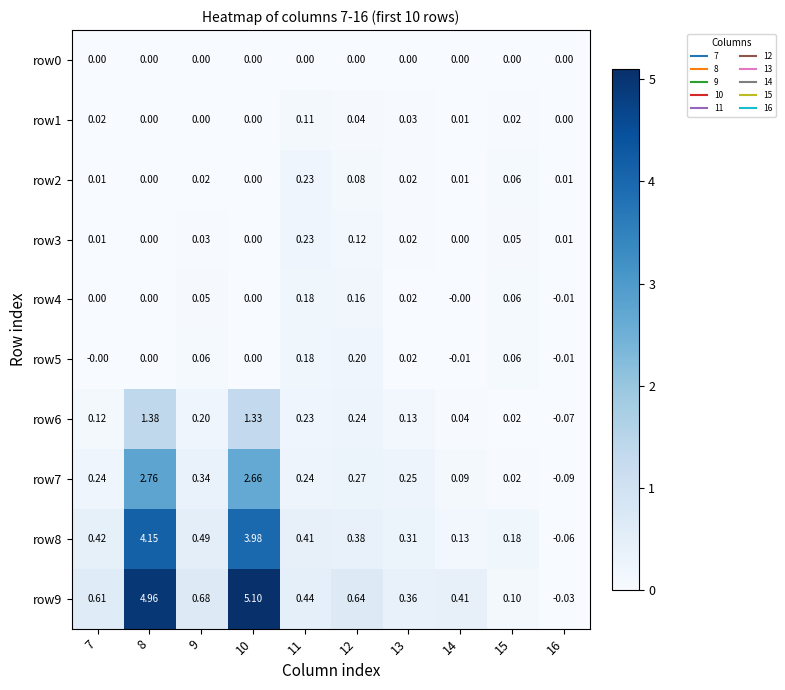

Is the value of row8 at 10 greater than the value of row3 at 11?

Yes